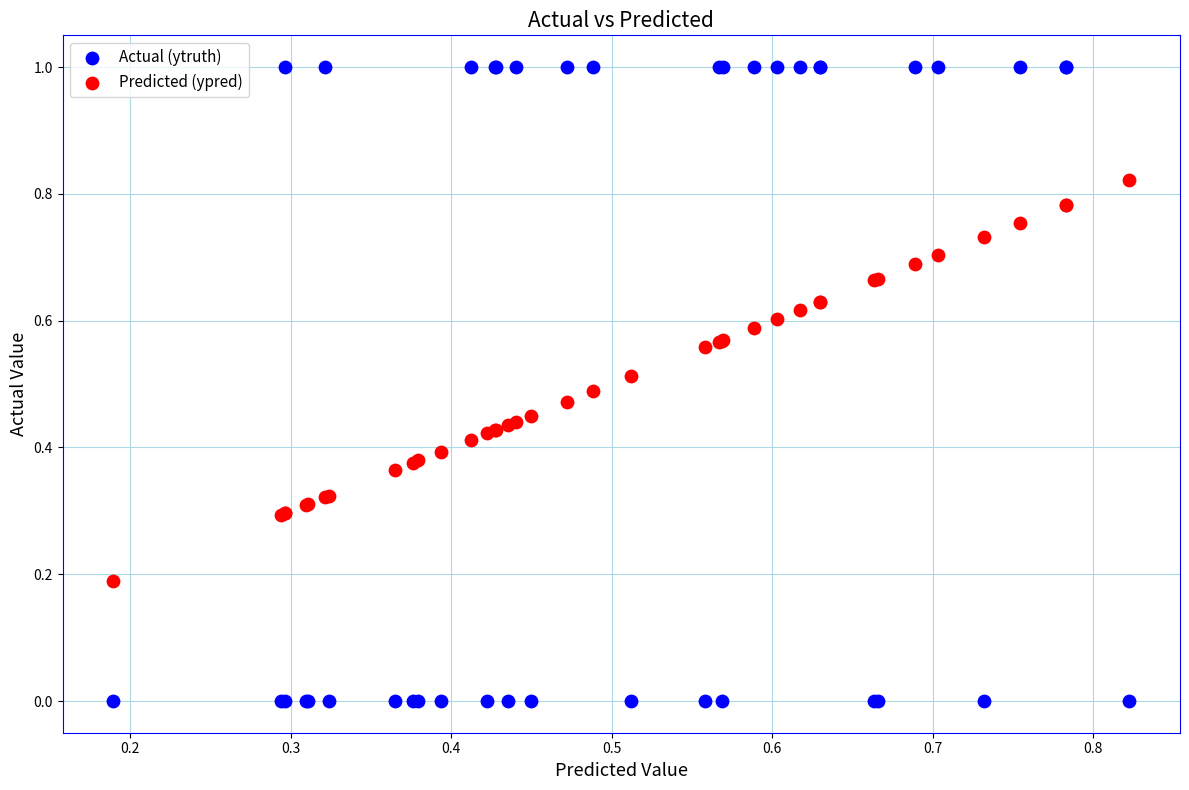

Which series contains the highest Y value?

Actual (ytruth)